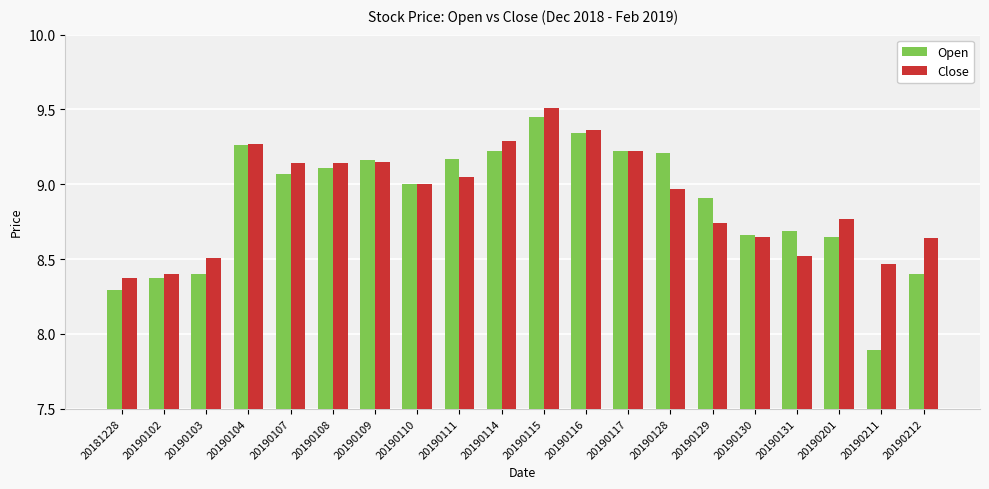

How many data points does each series have?

20